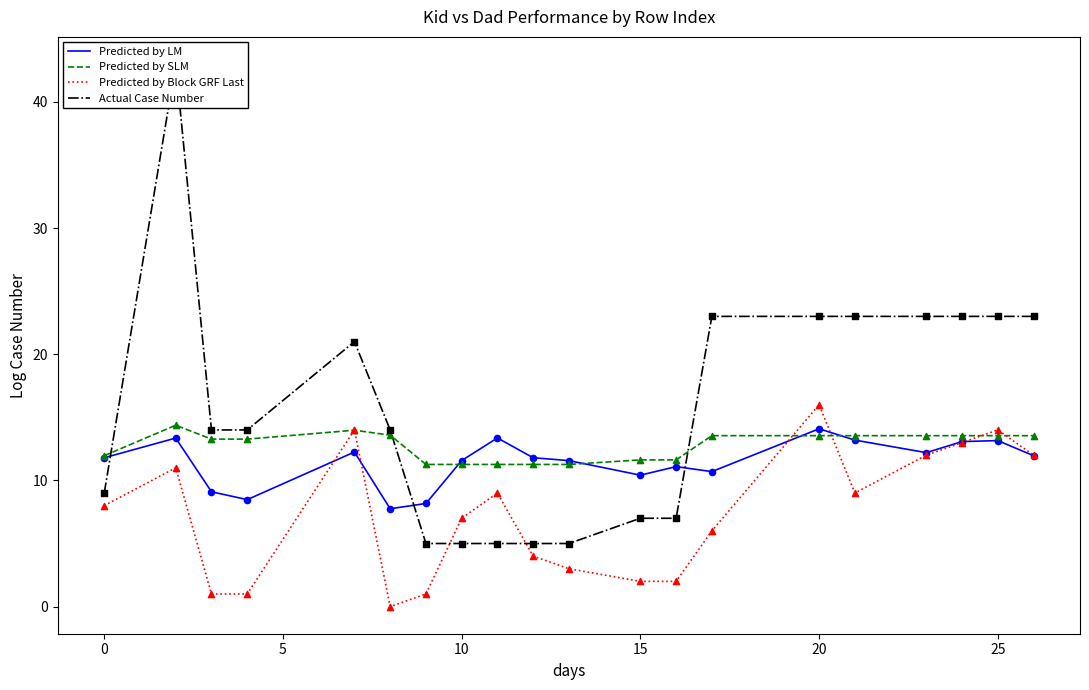

The Predicted by SLM series shows 17.3 at 10. True or false?

False